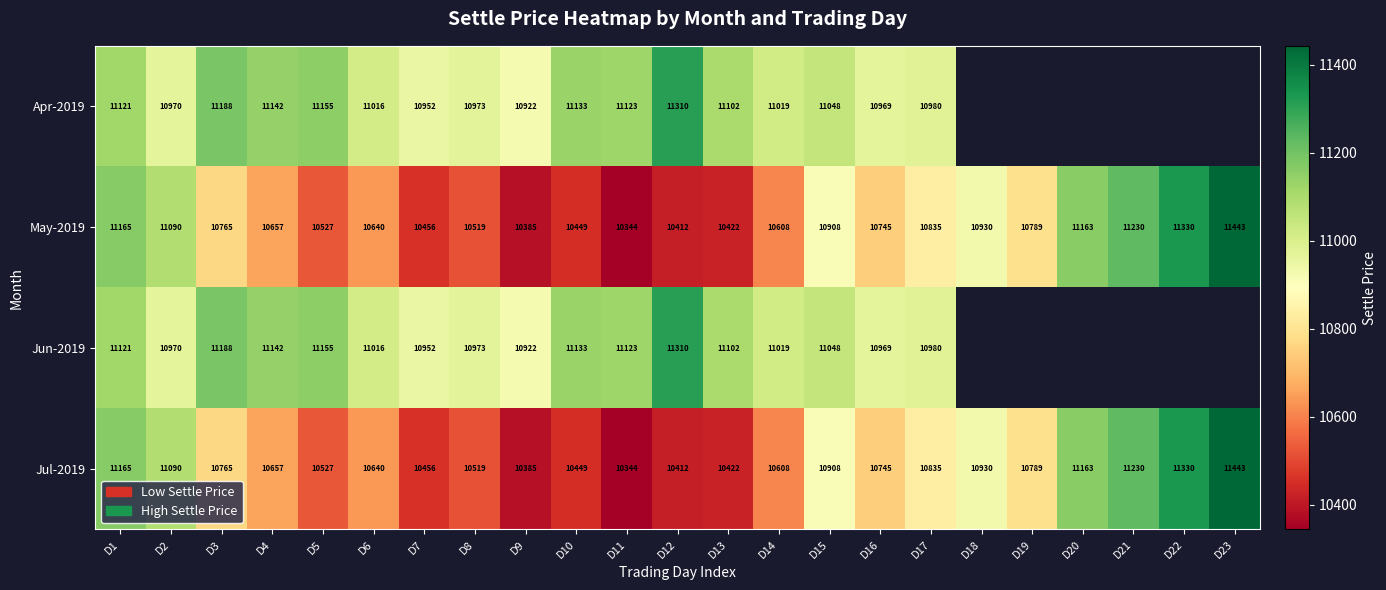

What is the highest value of the May-2019 series?

11443.0